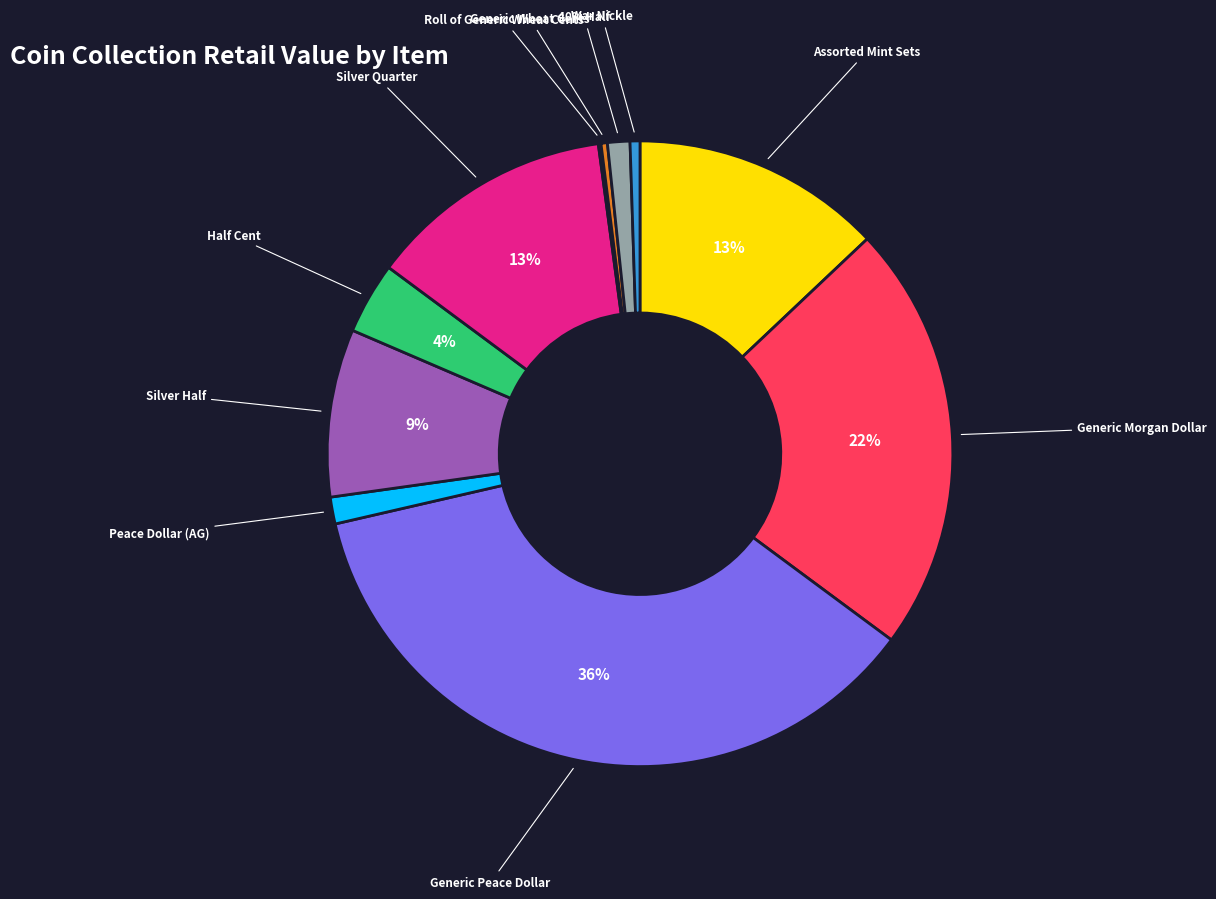

What percentage is the Silver Half slice, to the nearest percent?

9%